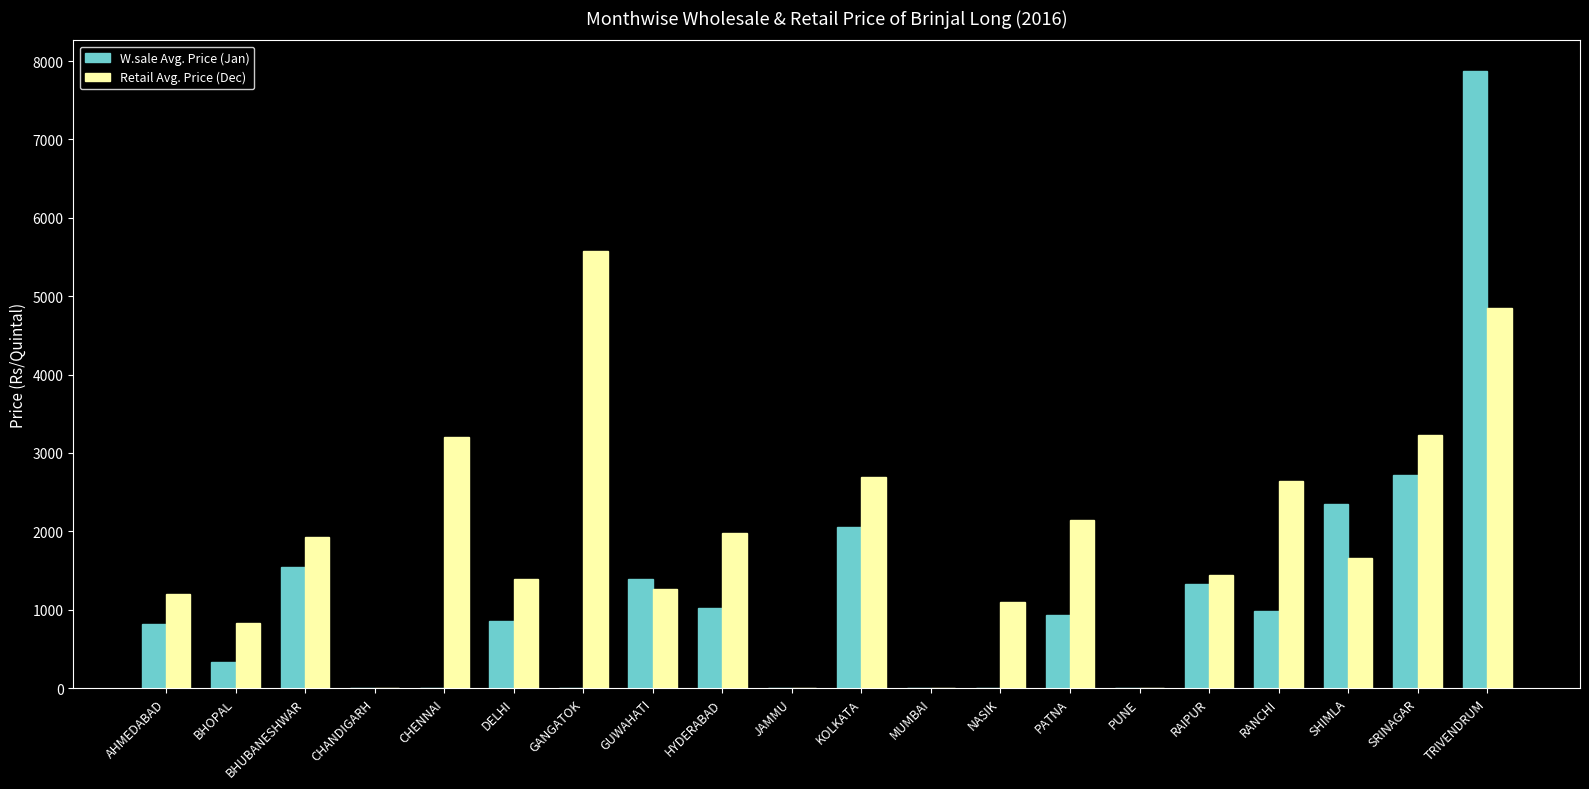

What is the highest value of the W.sale Avg. Price (Jan) series?

7870